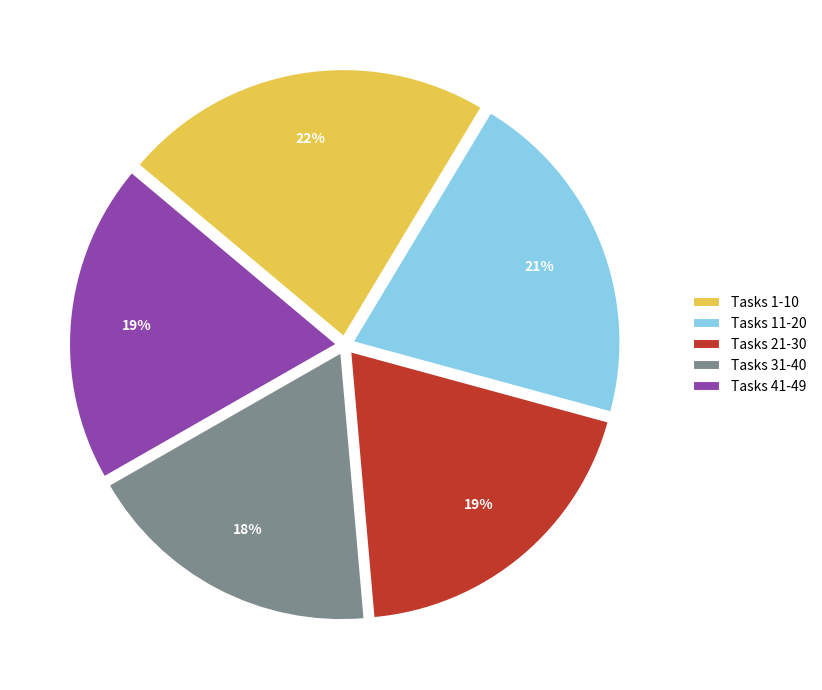

What is the ratio of the value at Tasks 11-20 to the value at Tasks 1-10?

0.9